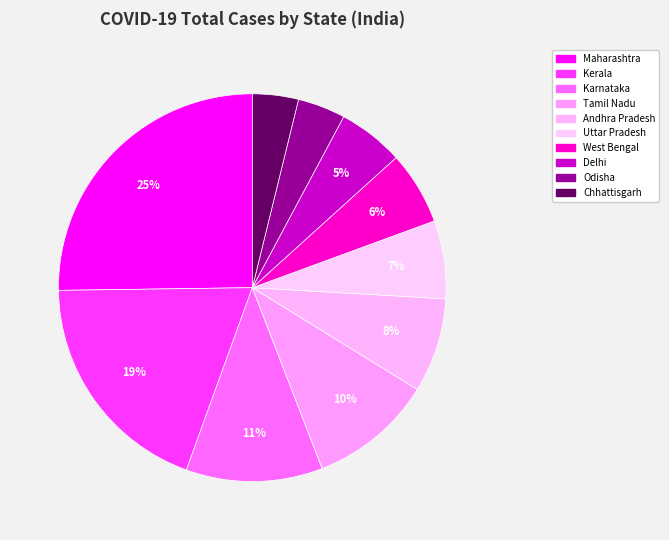

Between Andhra Pradesh and Odisha, which is larger?

Andhra Pradesh